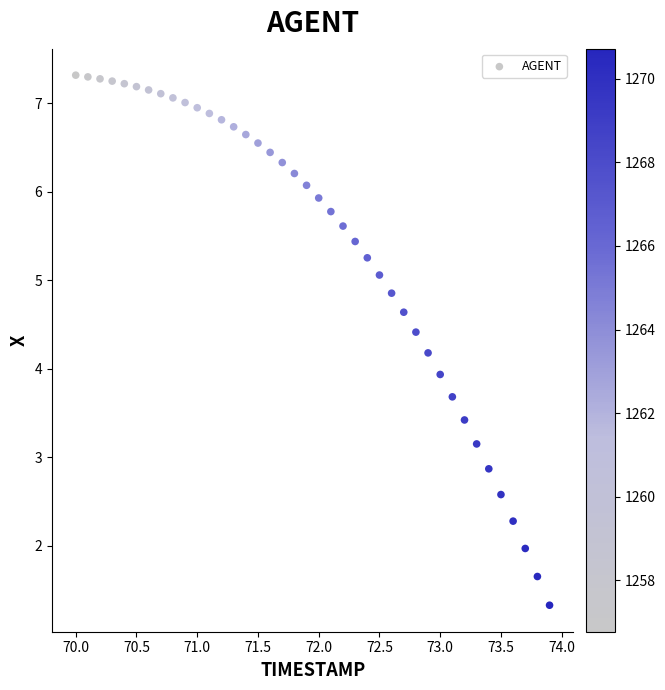

What is the range of Y values (max minus min)?

6.0